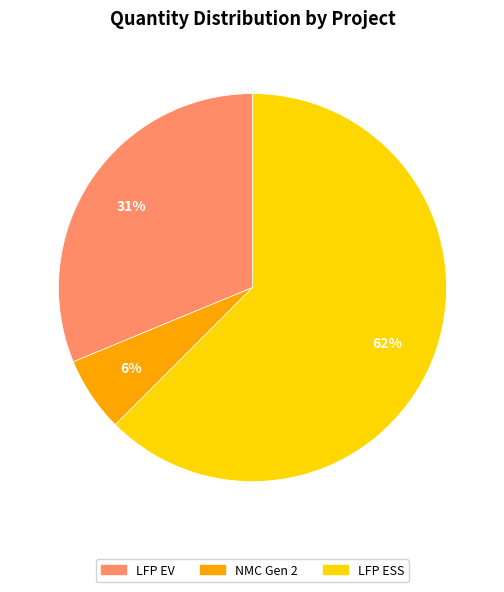

To the nearest percent, what is the average slice percentage?

33%